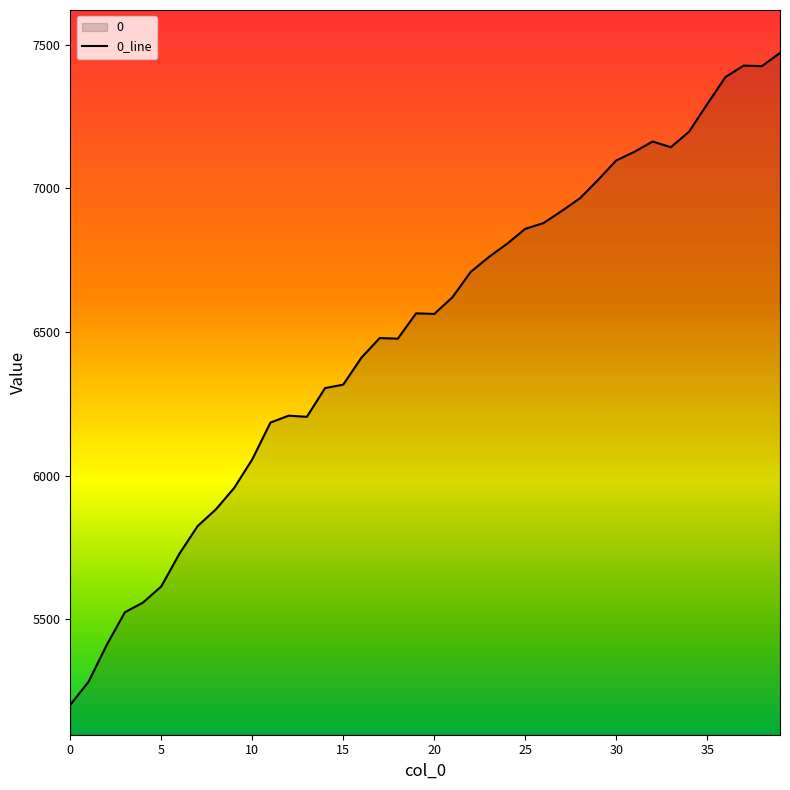

What is the difference between the maximum and minimum values?

2268